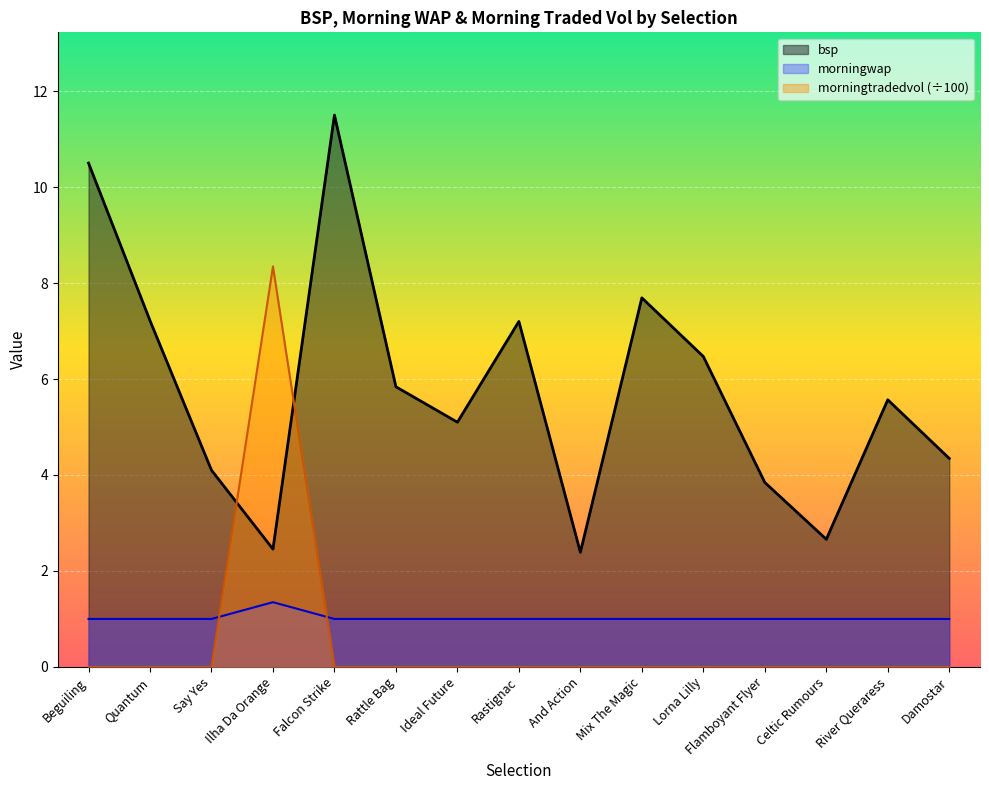

How many interior local peaks does the bsp series have?

4